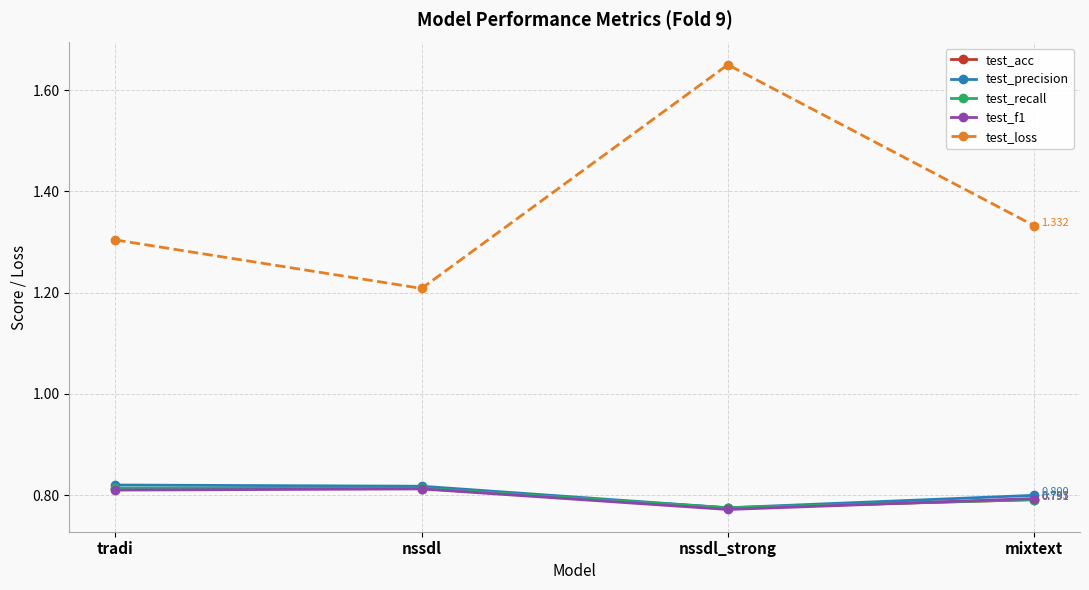

Where is the first local minimum for test_precision?

nssdl_strong